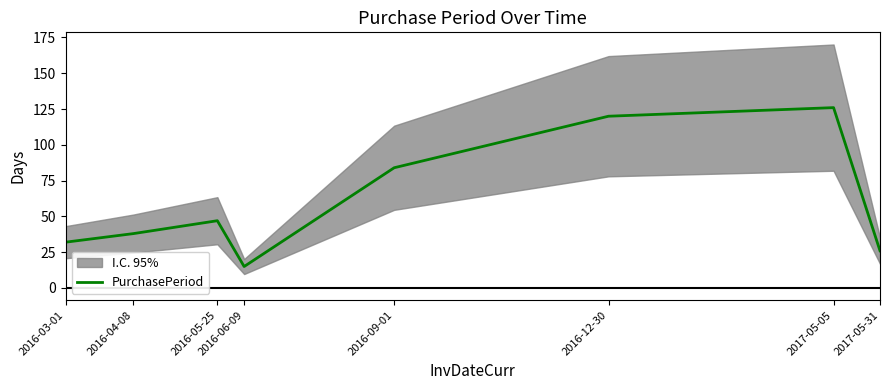

True or false: there are more than 1 points higher than both neighbors.

True